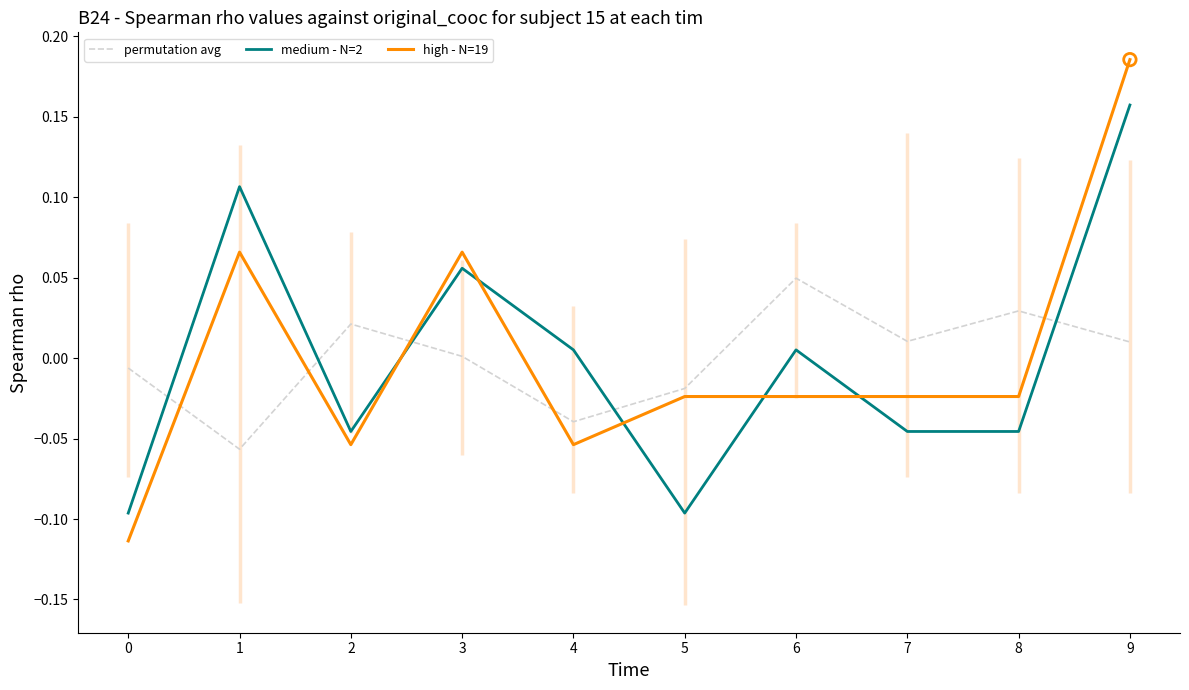

Which series has the largest Y range (max minus min)?

high - N=19